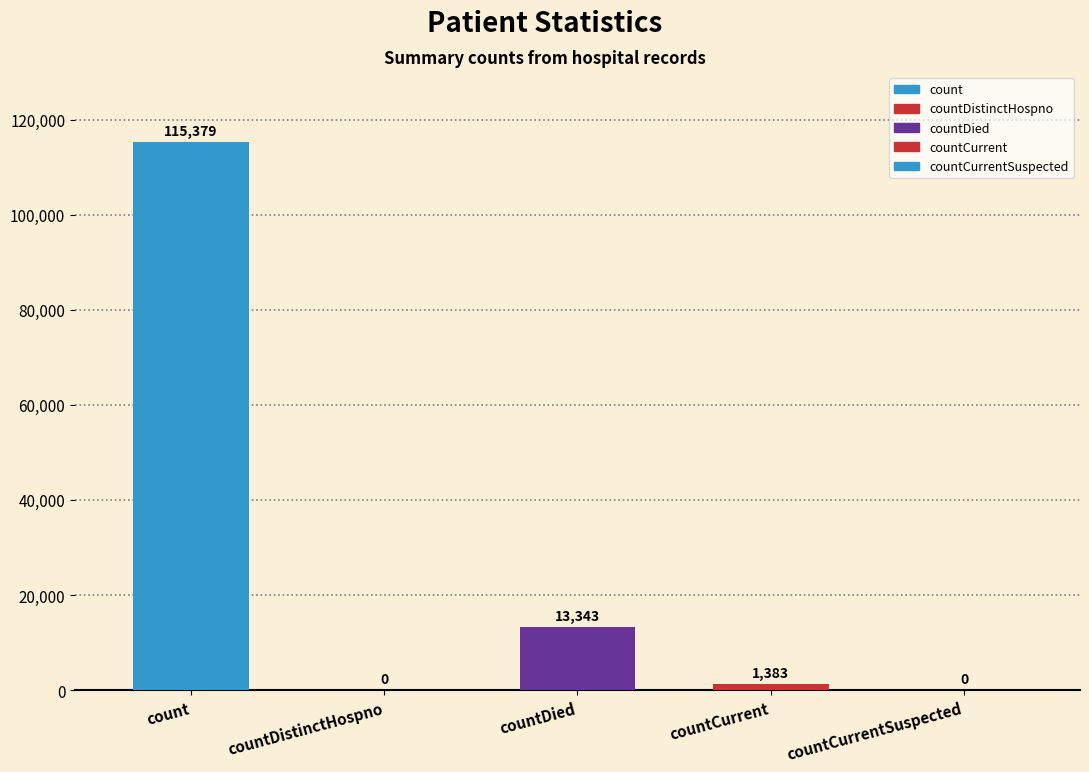

How many values are above zero?

3